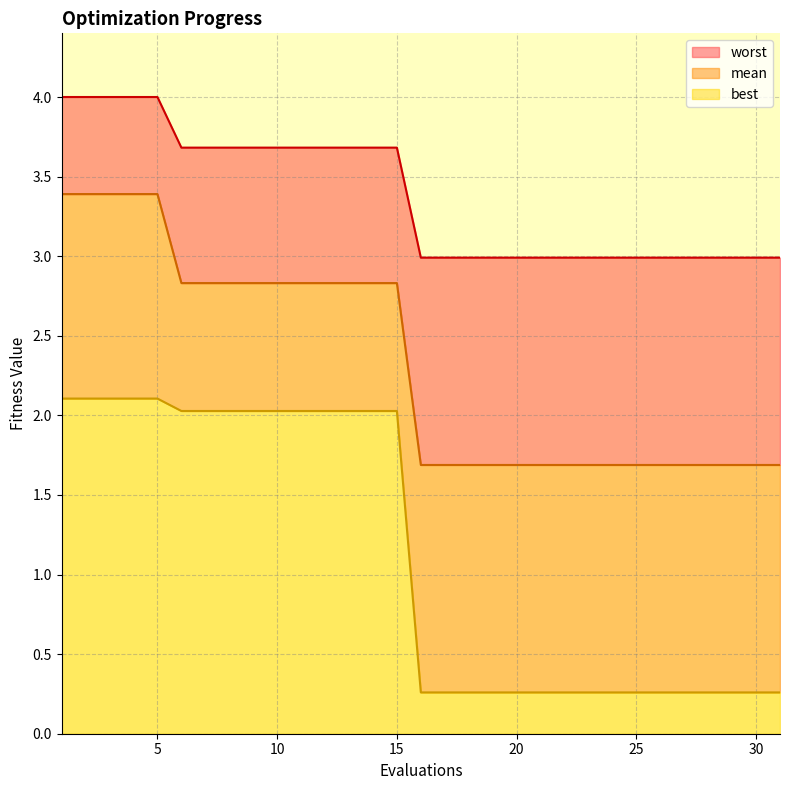

Does the chart display data point markers on the line(s)?

No